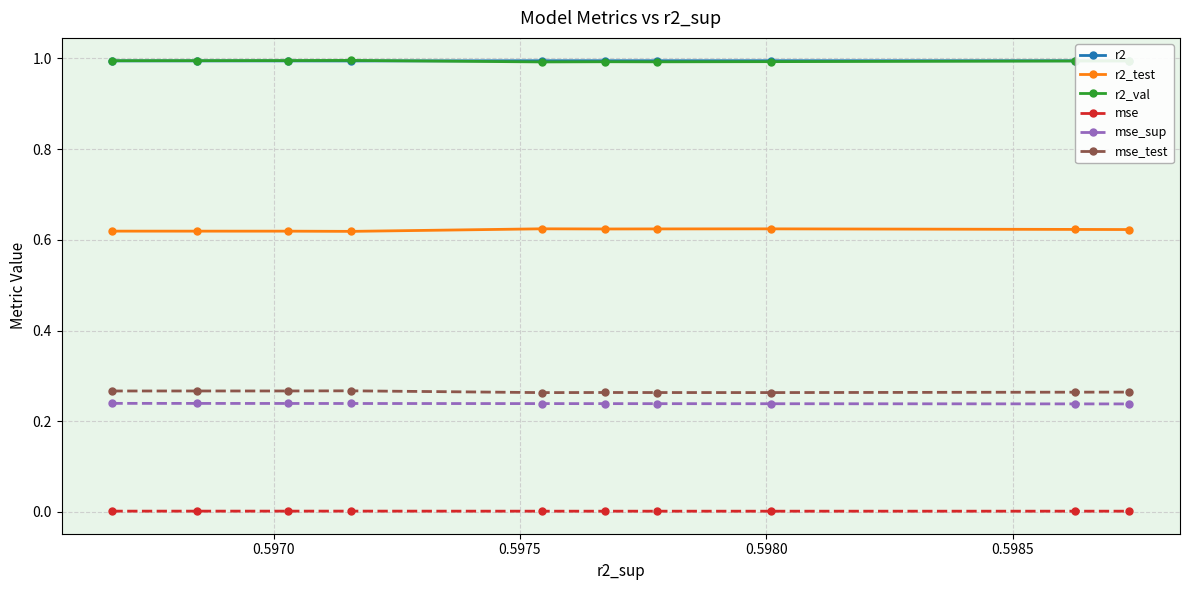

What is the lowest value of the r2 series?

1.0